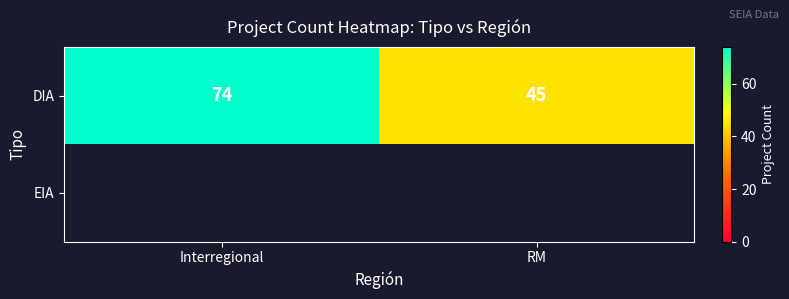

The DIA series shows 74 at Interregional. True or false?

True